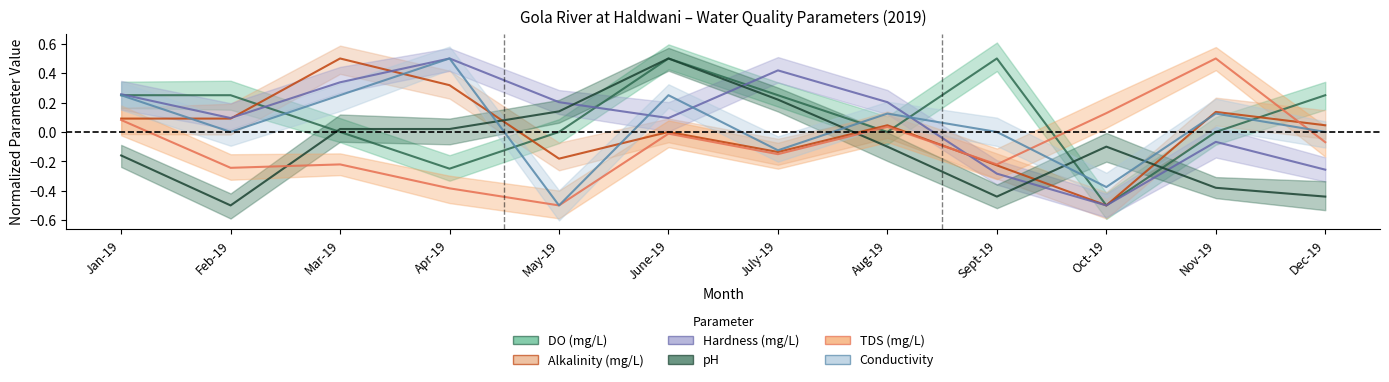

Which has a higher value, Sept-19 or Apr-19?

Sept-19